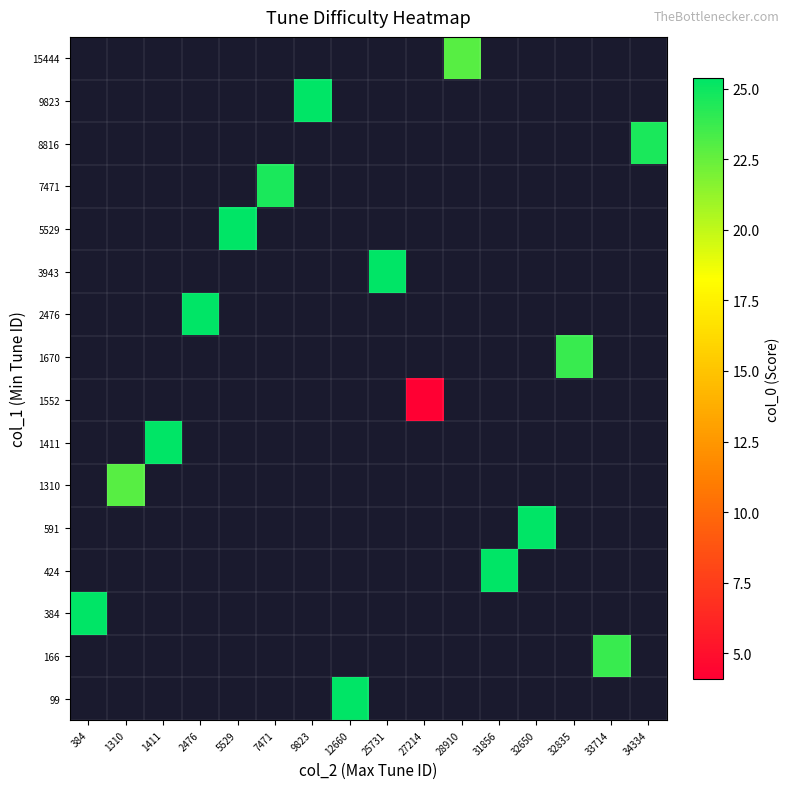

How many distinct data groups are displayed?

16